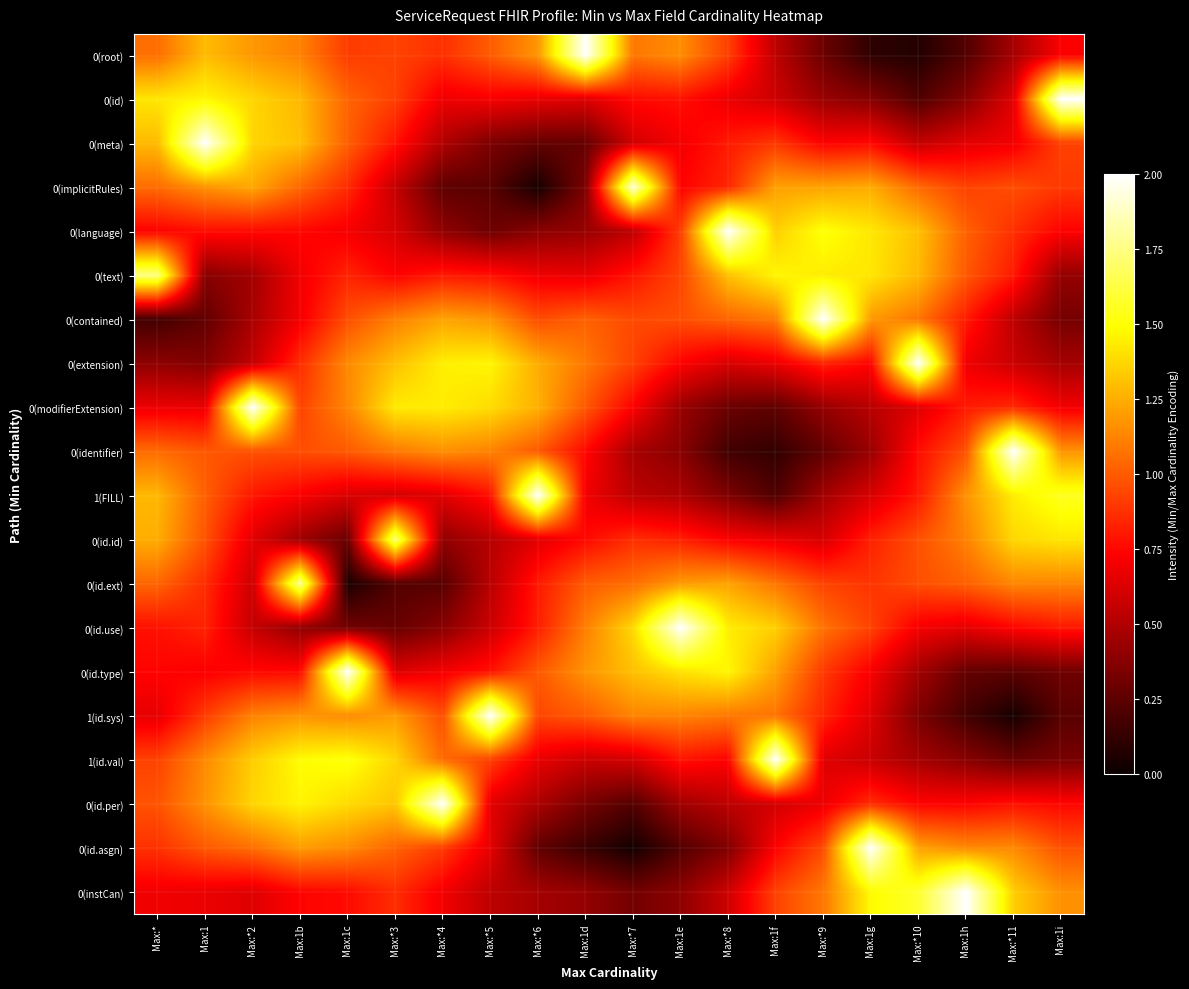

How many distinct data groups are displayed?

20